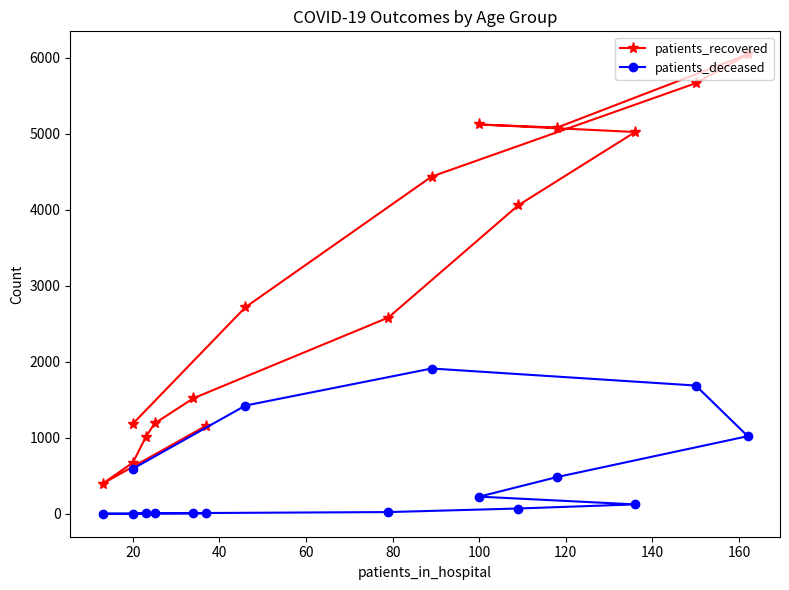

Does the chart have visible grid lines?

No